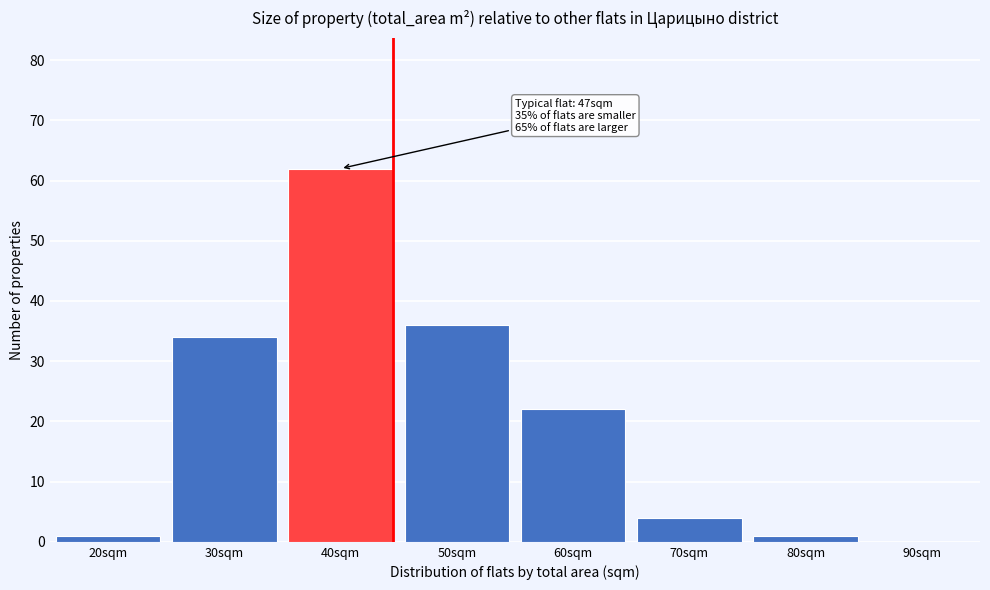

Reading left to right, transcribe all the data shown in this chart.

20sqm=1	30sqm=34	40sqm=62	50sqm=36	60sqm=22	70sqm=4	80sqm=1	90sqm=0